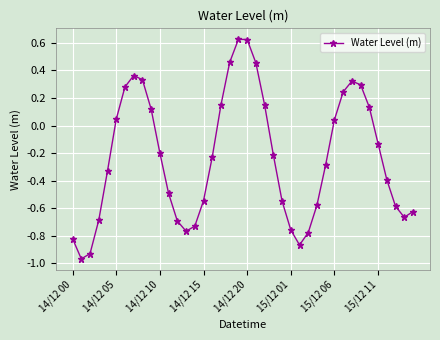

What is the difference between the second highest and minimum values?

1.6